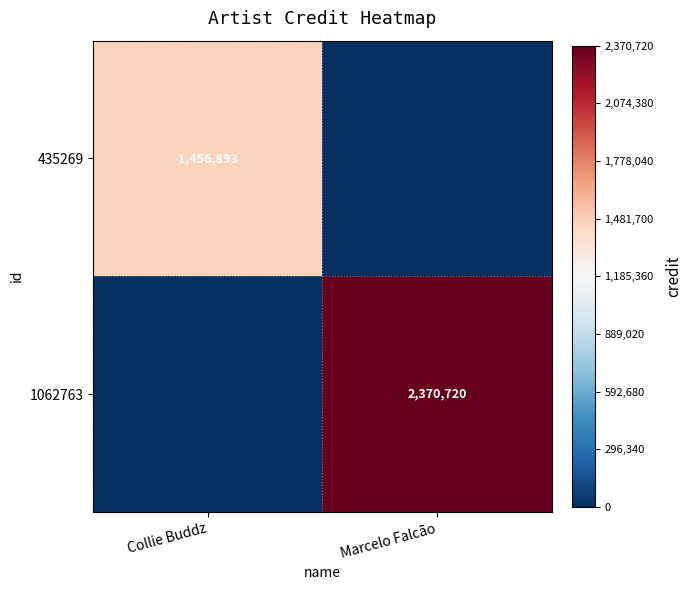

Is it true that 435269 equals 1456893 at Collie Buddz?

True